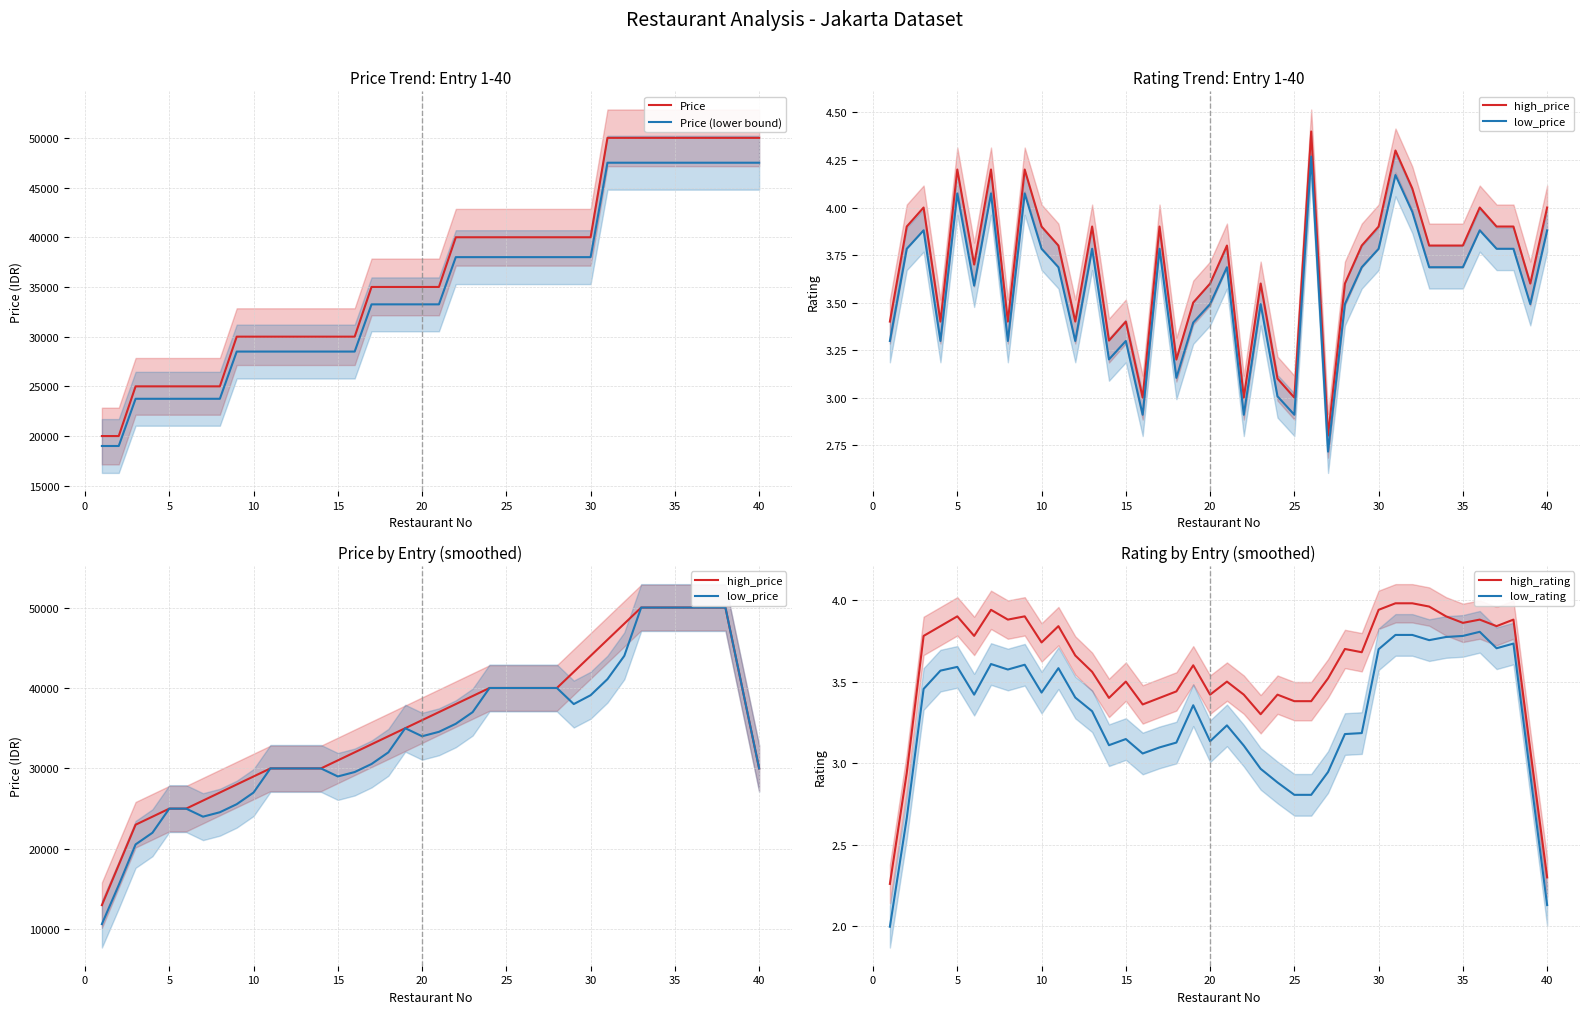

Which series has the widest spread of values?

low_price